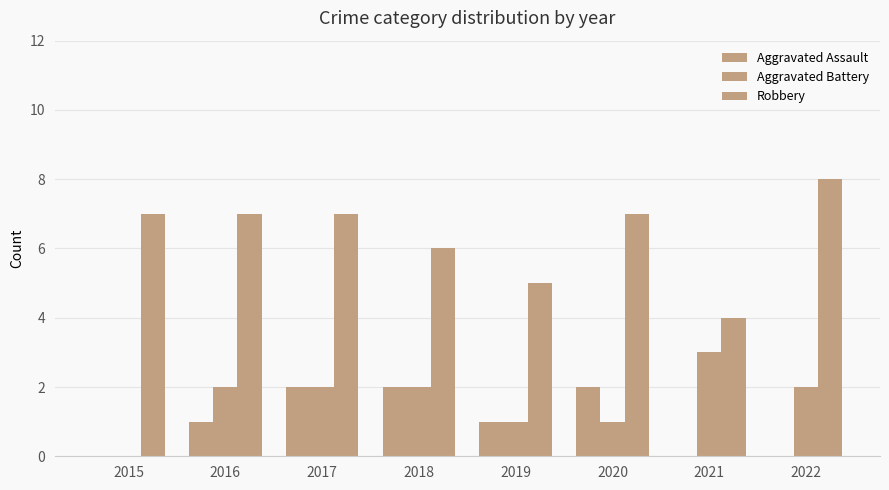

Does the chart contain stacked bars?

No